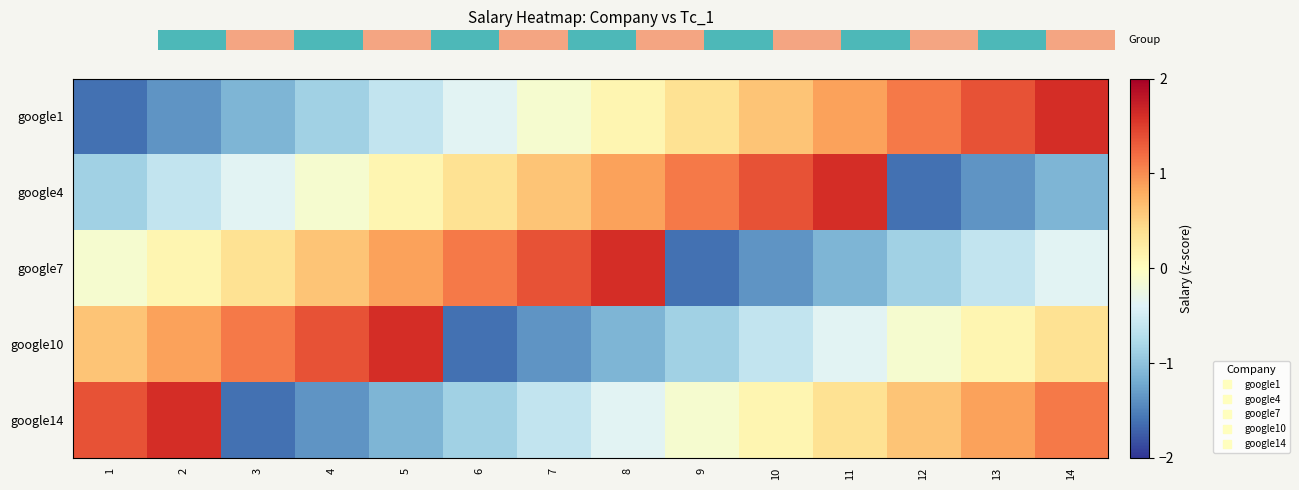

The google10 series shows 0.3 at 1. True or false?

False